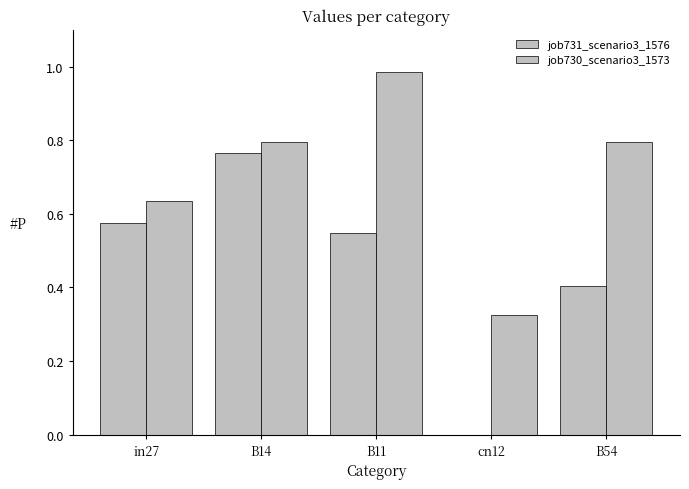

Where is job731_scenario3_1576 nearest to the value 0?

cn12